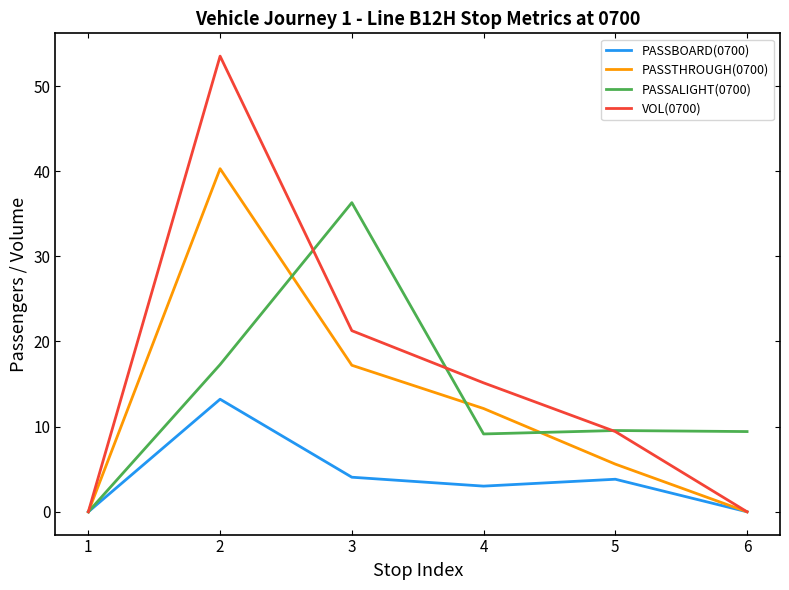

What is the maximum value for PASSALIGHT(0700)?

36.3